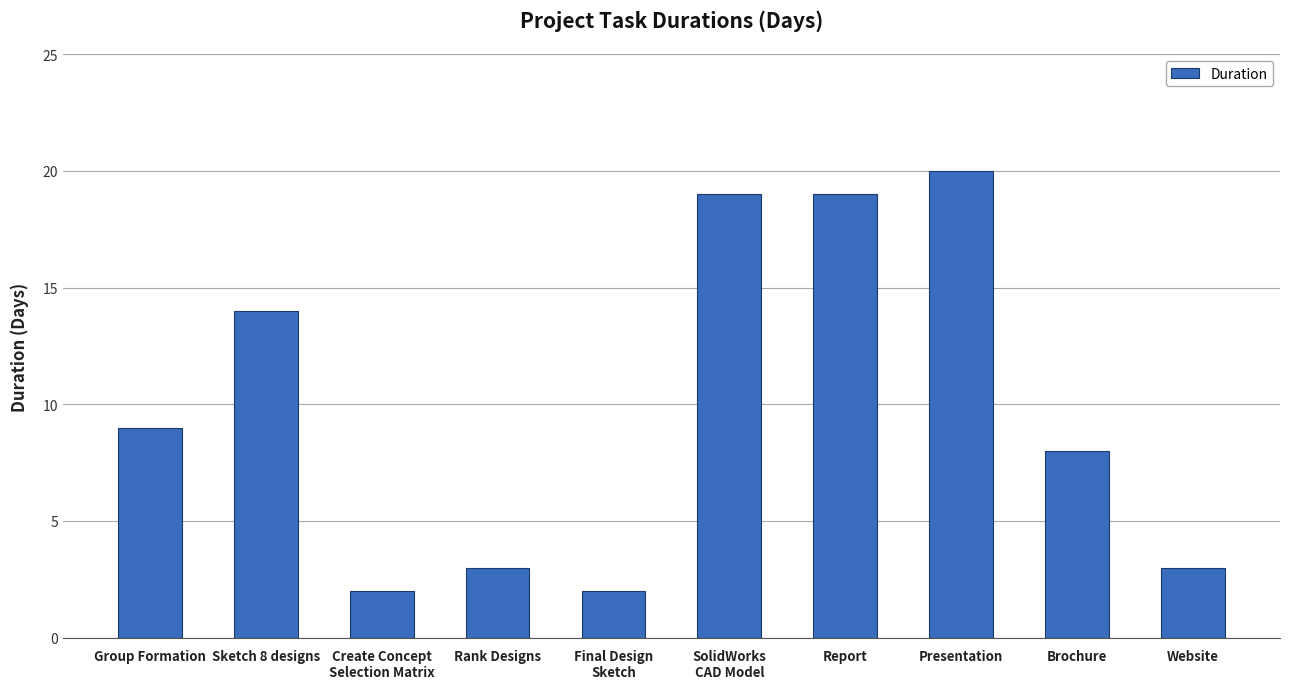

What is the maximum value shown in the chart?

20